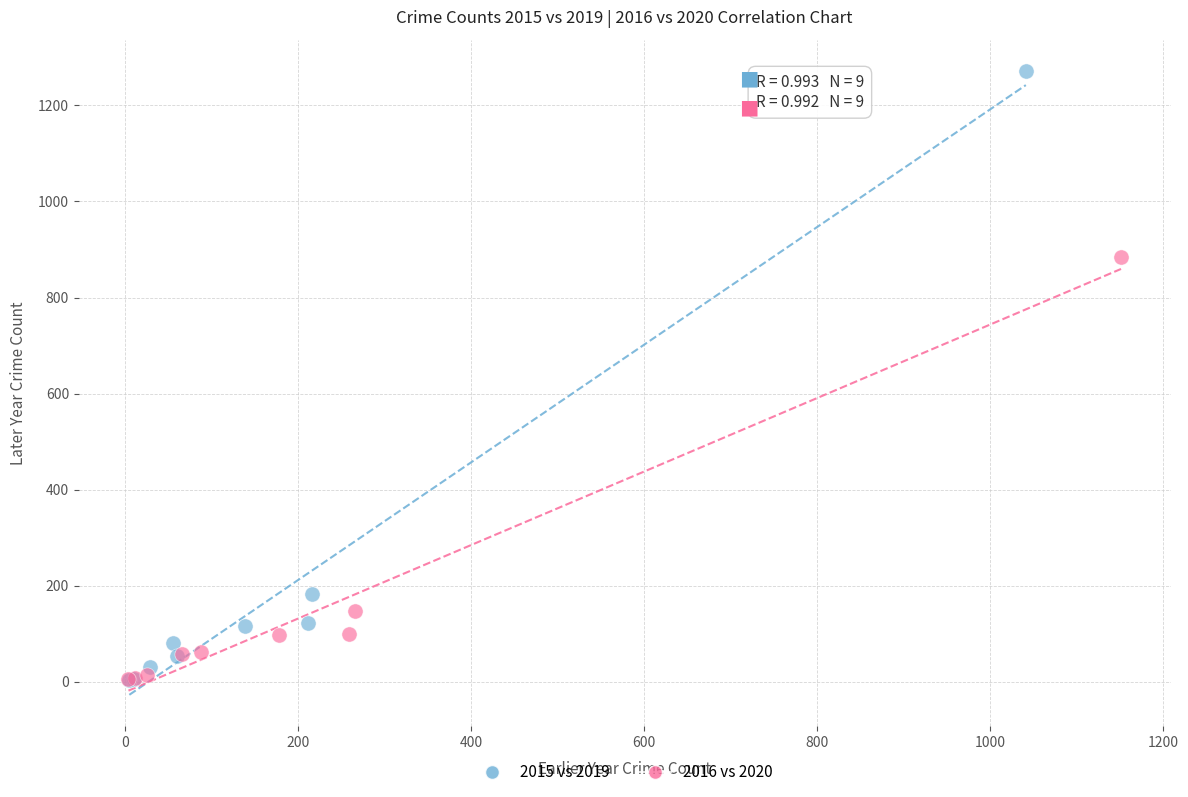

Which series contains the highest Y value?

2015 vs 2019